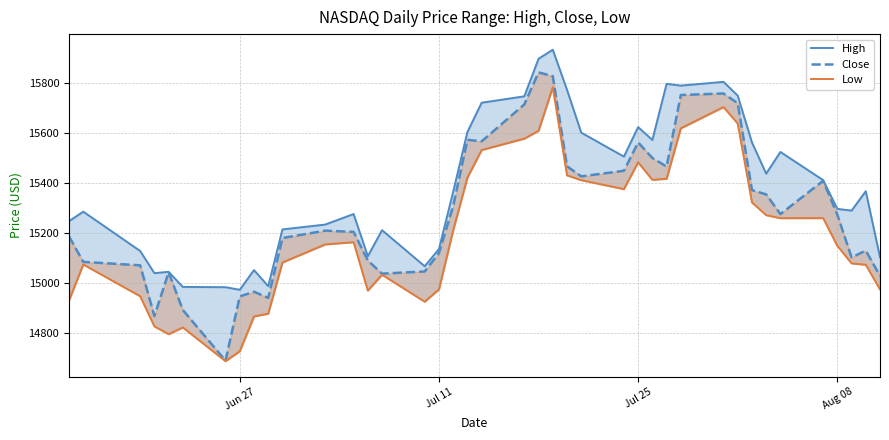

What is the greatest value displayed?

15932.0